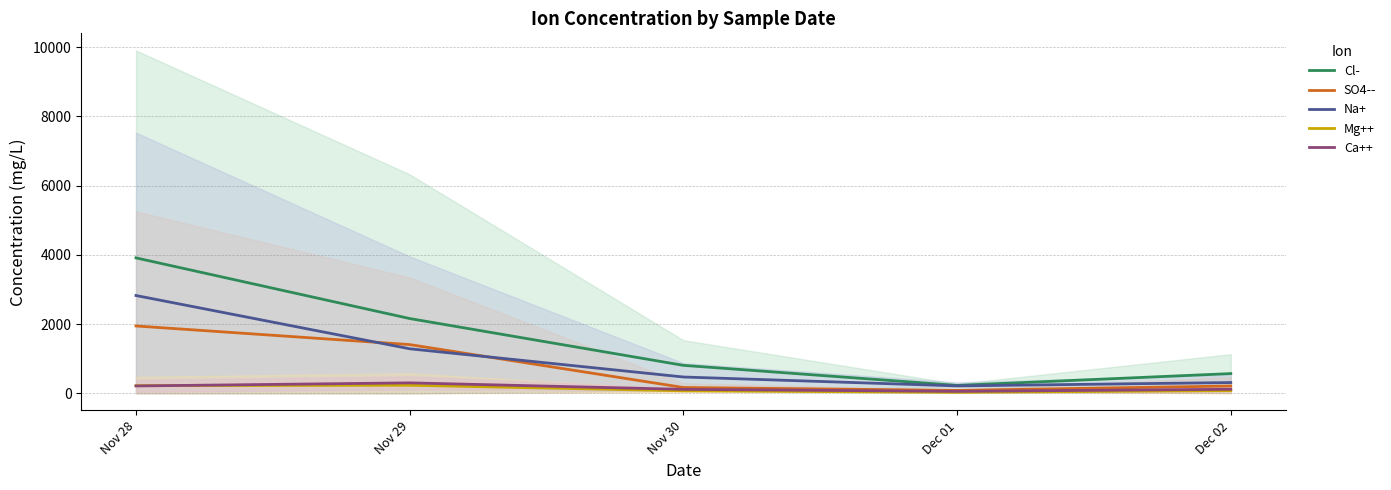

Is it true that SO4-- equals 83.8 at Dec 01?

True